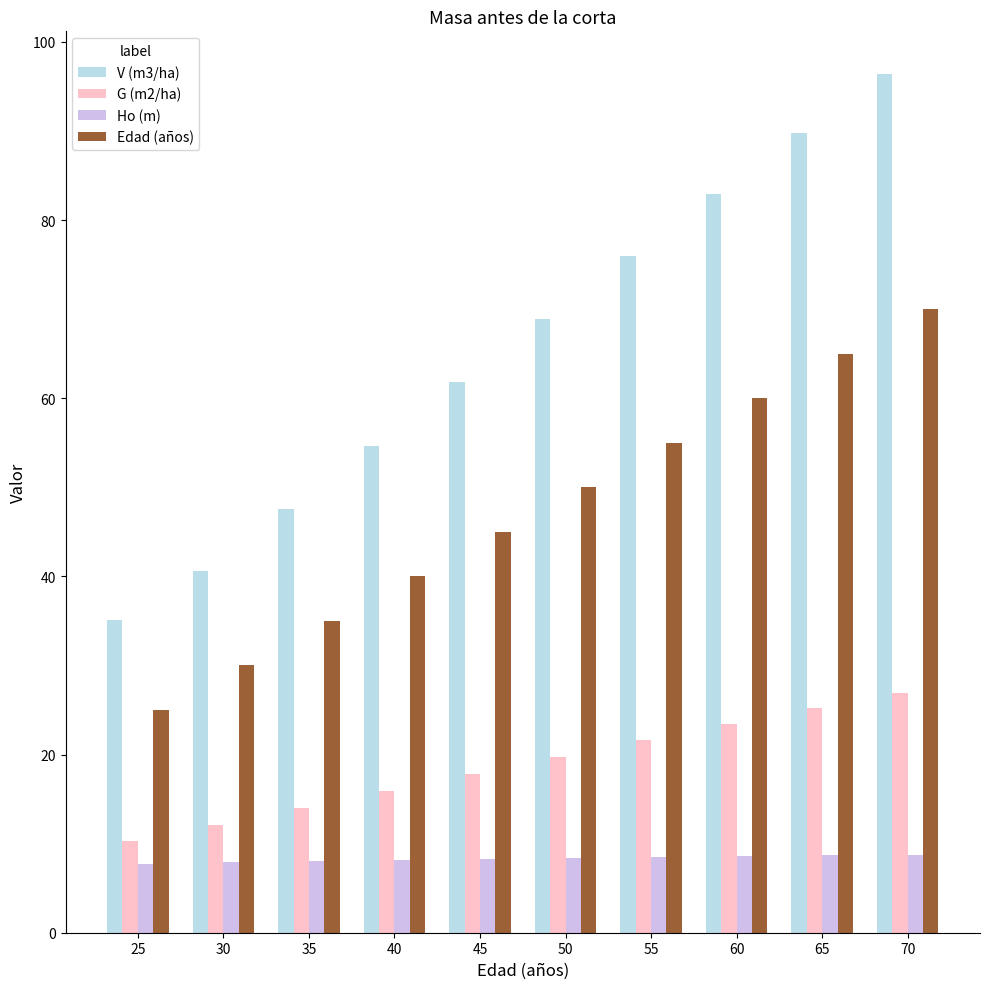

What is the difference between the maximum and minimum values in the G (m2/ha) series?

16.6